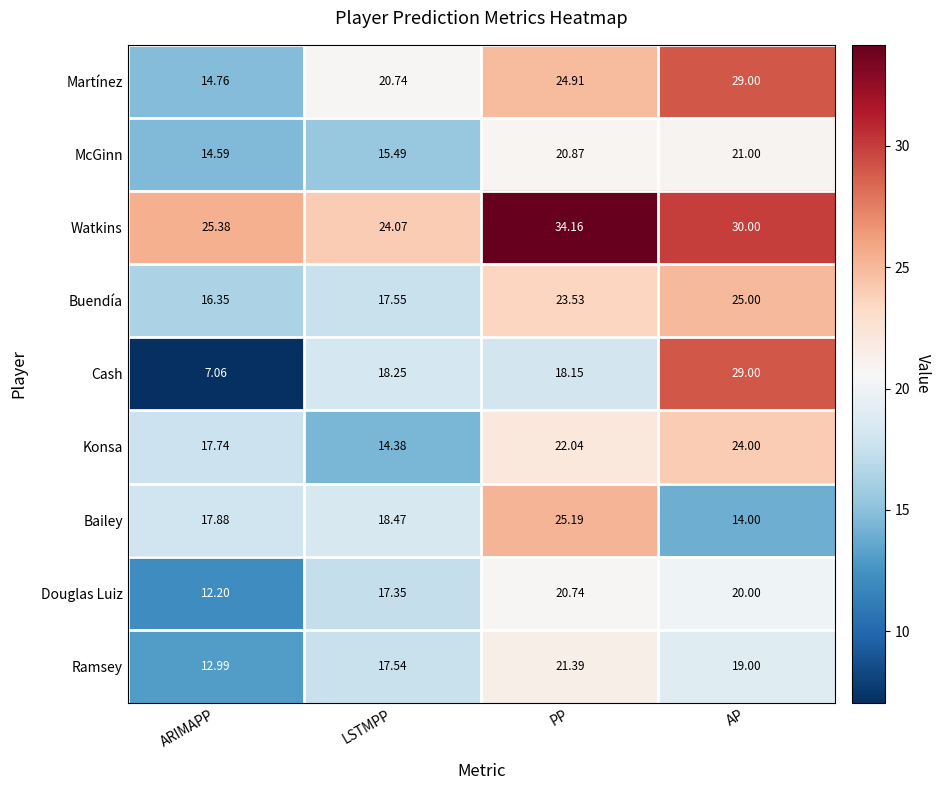

List the labels in order of Watkins value, smallest first.

LSTMPP, ARIMAPP, AP, PP